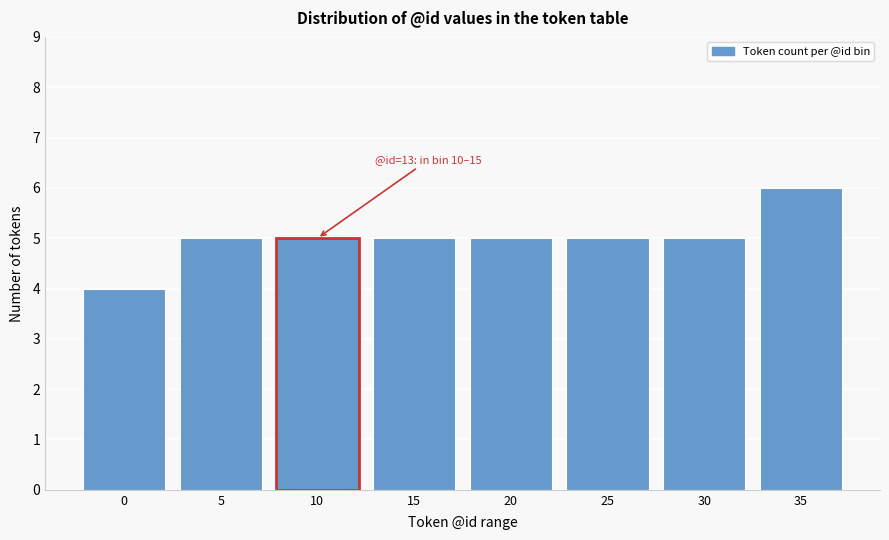

Reading right to left, list all the values displayed in this chart.

6	5	5	5	5	5	5	4